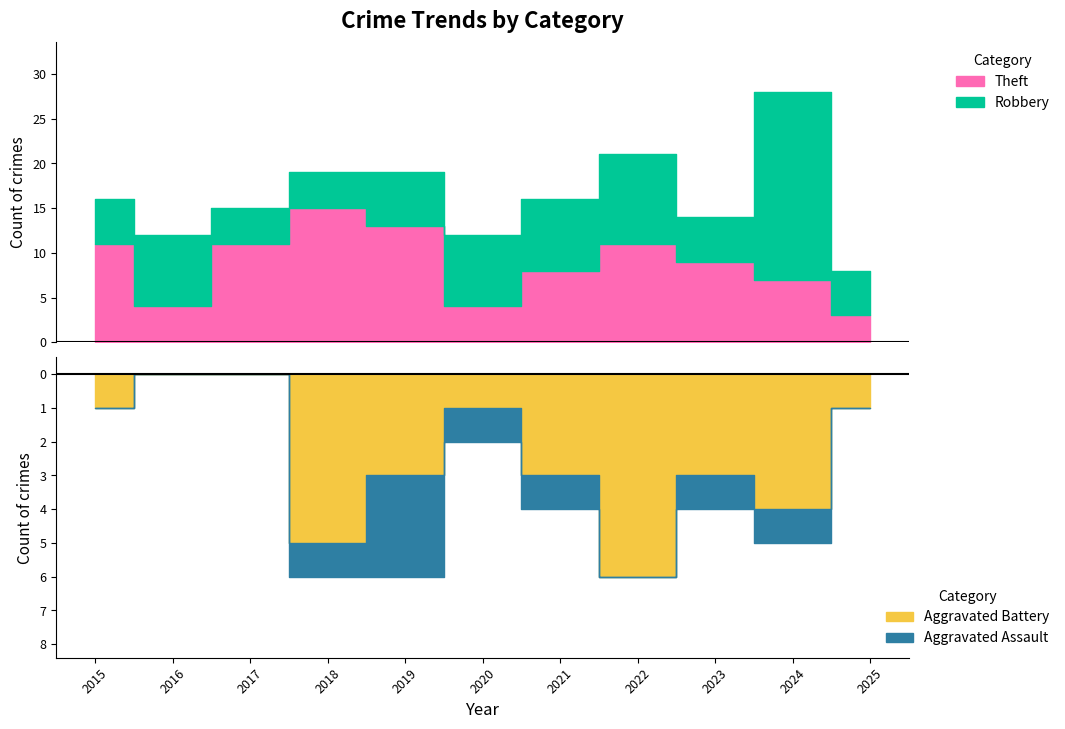

Between 2015 and 2018, which series saw the biggest shift?

Theft